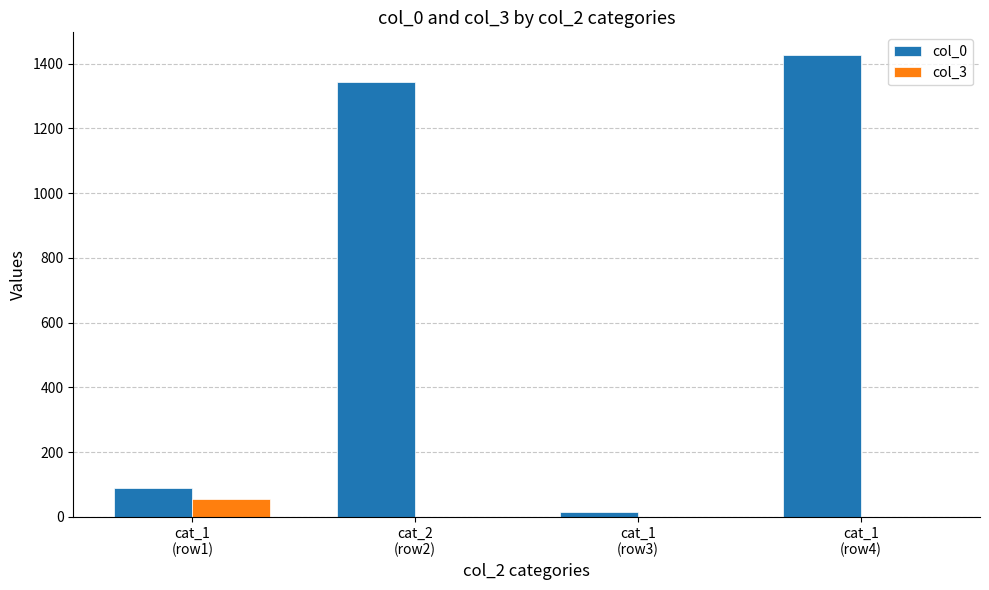

What is the total value across all series at cat_1
(row1)?

144